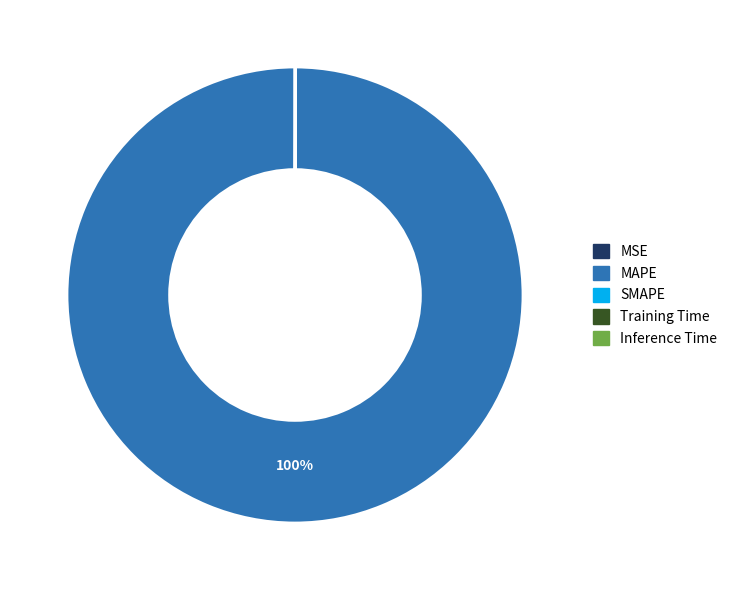

To the nearest percent, what is the difference between the largest and smallest slice percentages?

100%